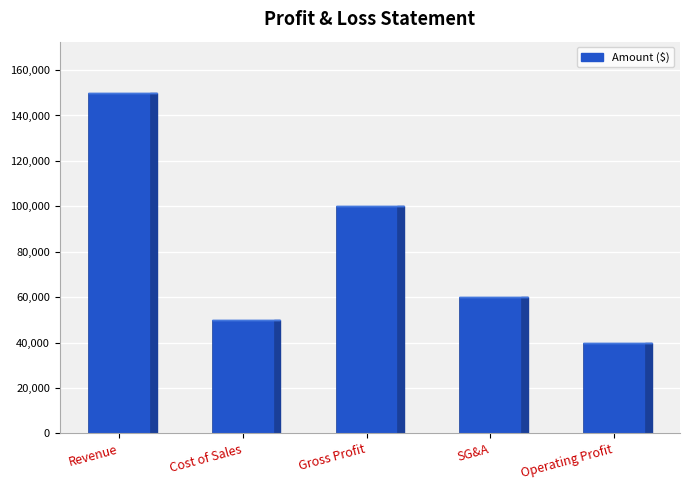

Reading left to right, list all the values displayed in this chart.

150000	50000	100000	60000	40000